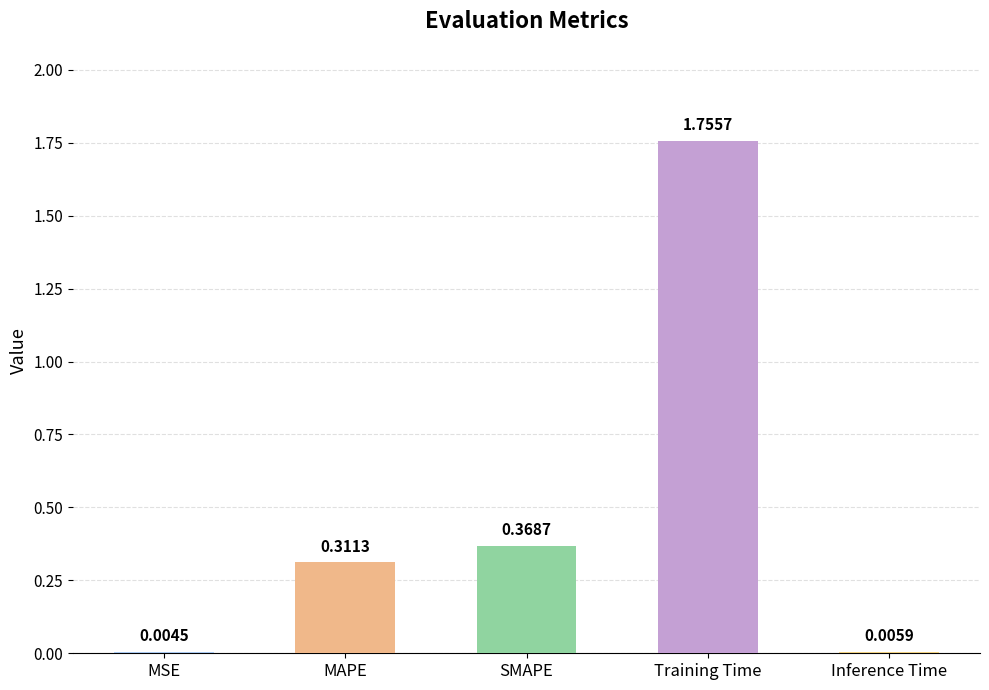

Between Training Time and SMAPE, which is larger?

Training Time